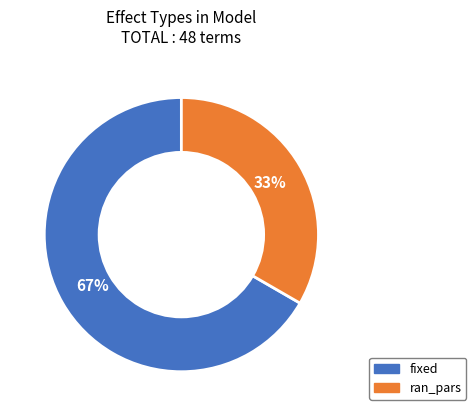

Is the sum of ran_pars and fixed greater than half?

Yes